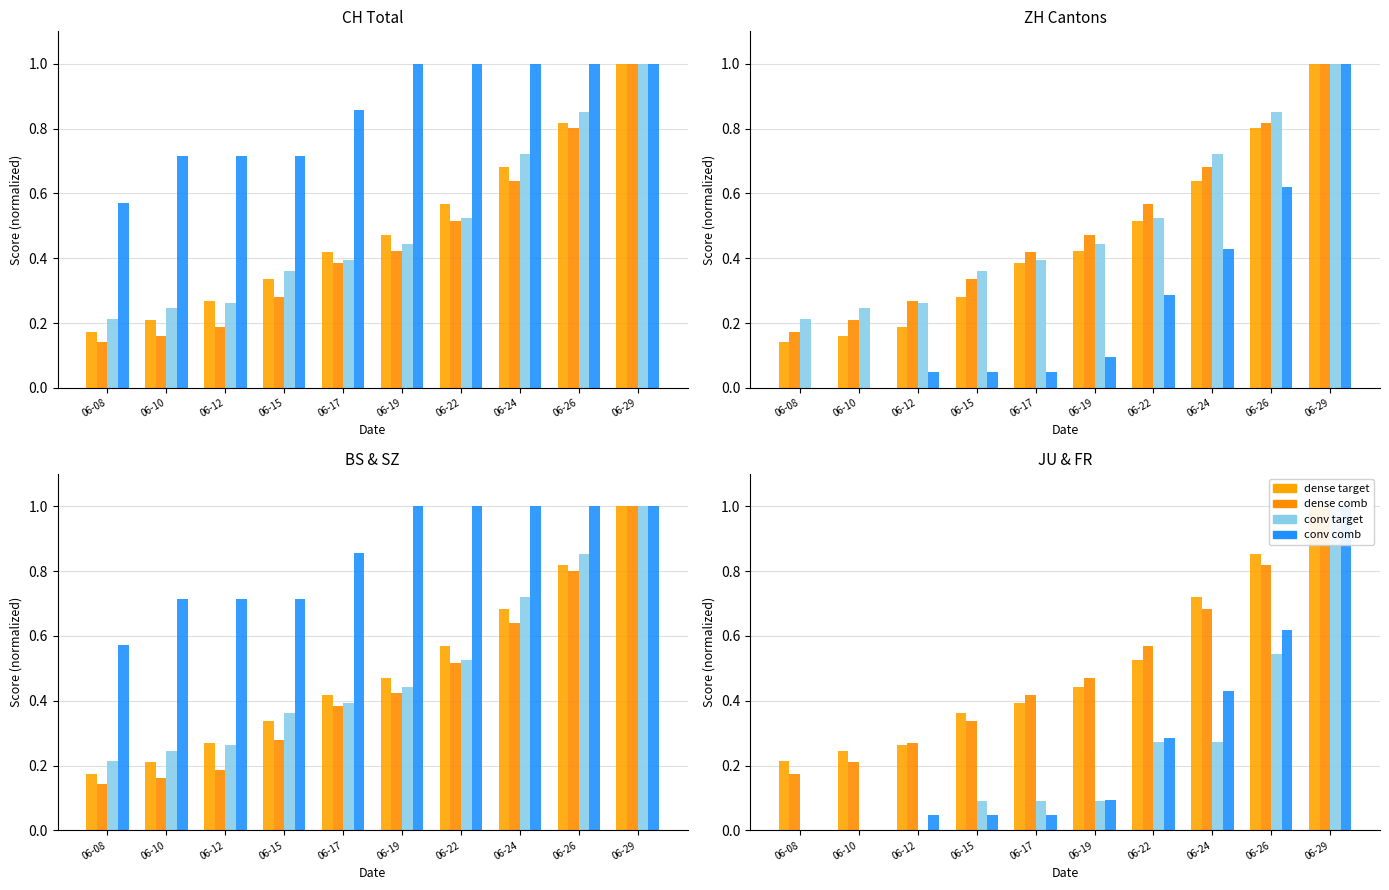

List the series in order of their peak value, lowest first.

dense target, dense comb, conv target, conv comb